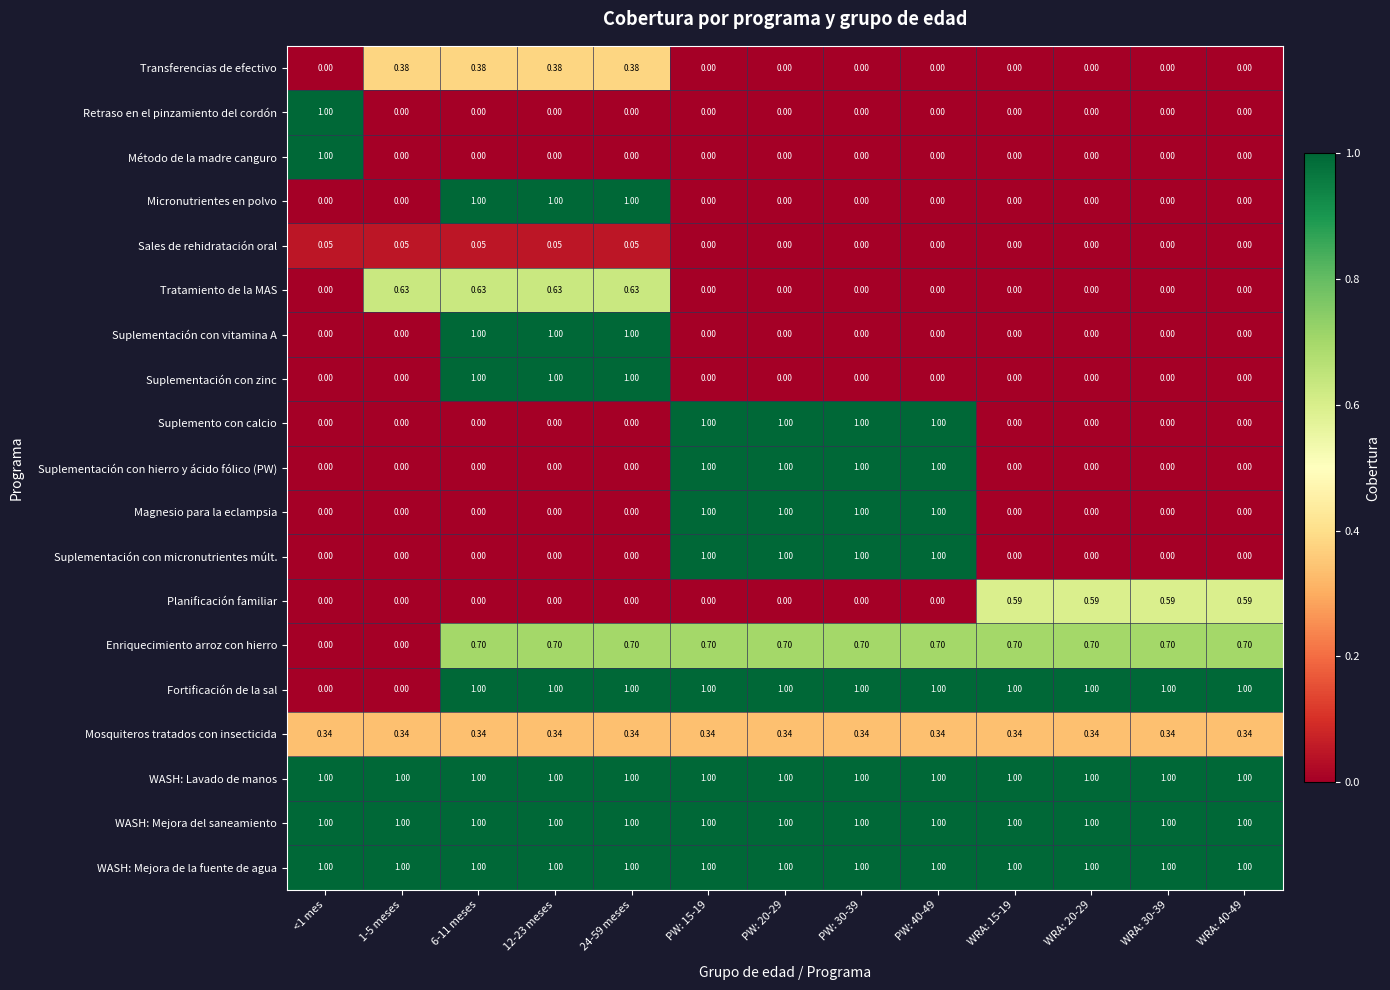

Is the value of Mosquiteros tratados con insecticida at PW: 15-19 greater than the value of Micronutrientes en polvo at PW: 20-29?

Yes